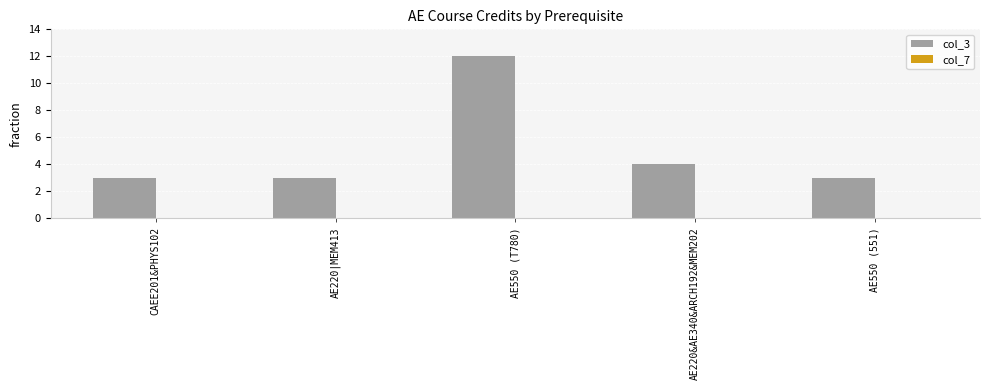

The value at AE220&AE340&ARCH192&MEM202 is 4. True or false?

True